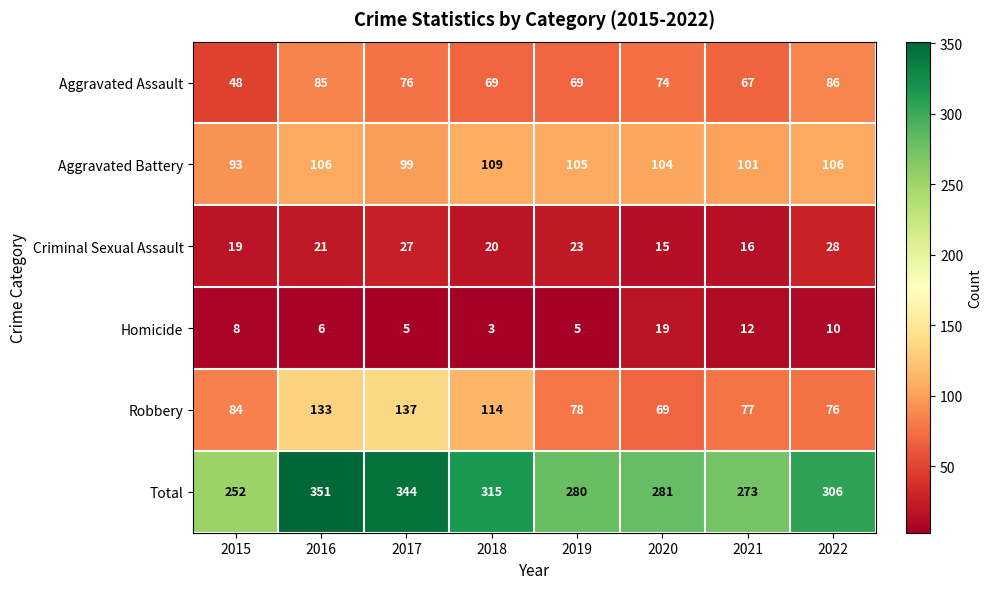

What is the difference between the maximum and minimum values in the Homicide series?

16